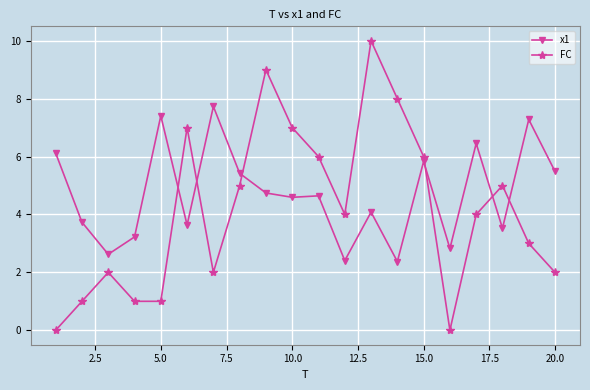

What is the highest value of the x1 series?

7.7